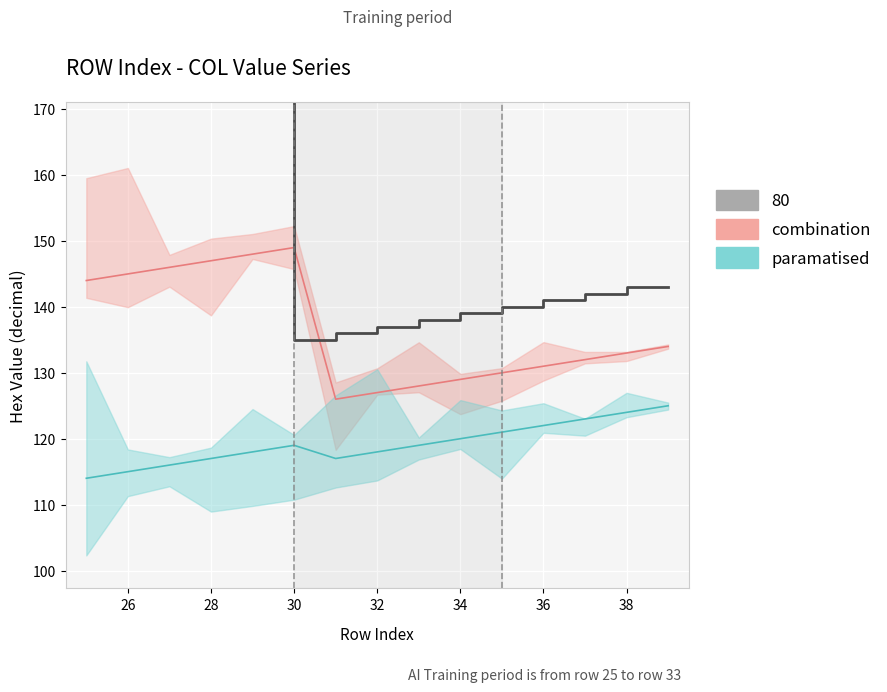

True or false: COL2 and COL3 intersect in this chart.

False